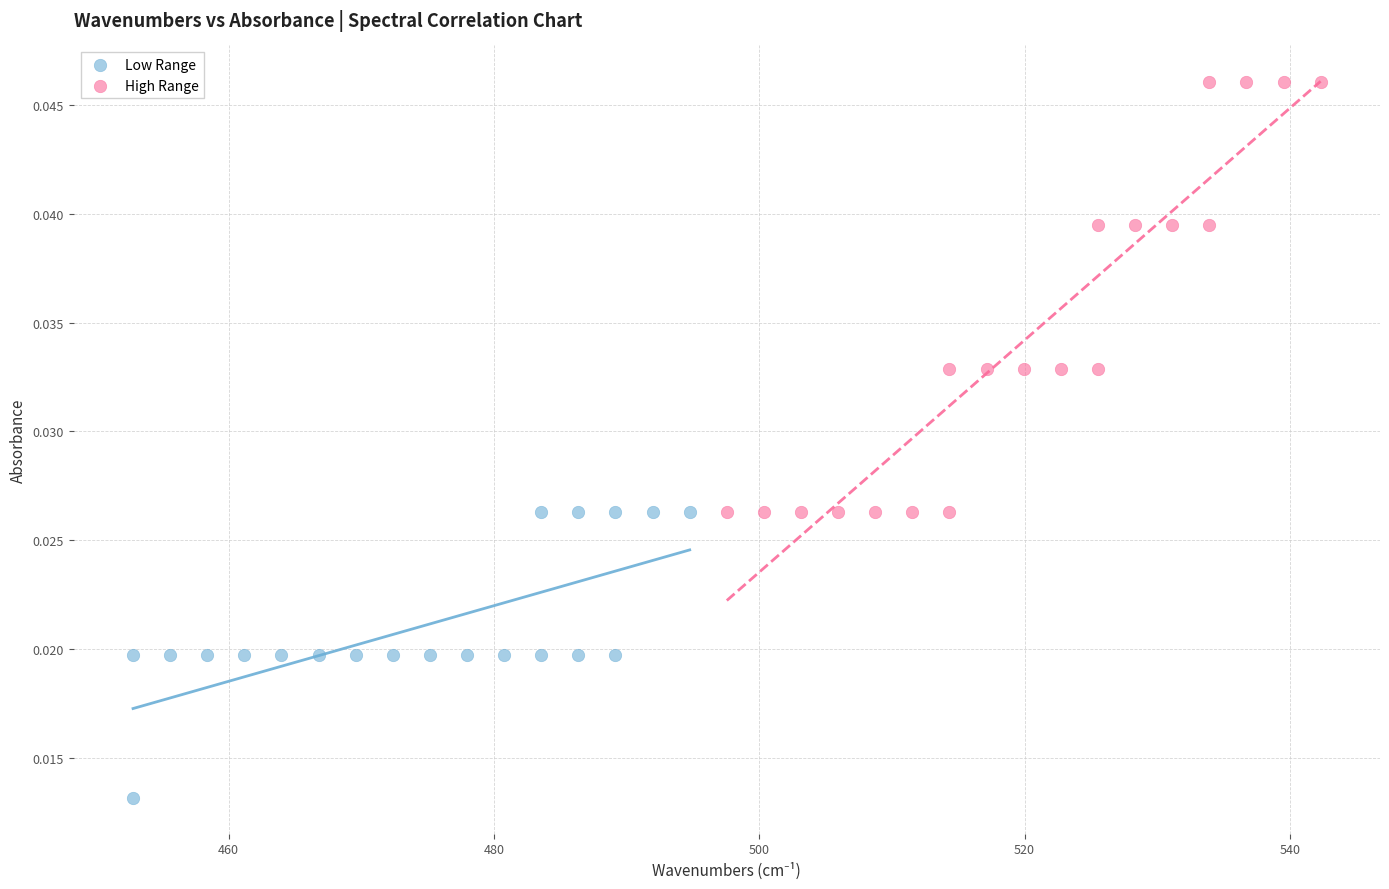

Which series has the largest Y range (max minus min)?

High Range